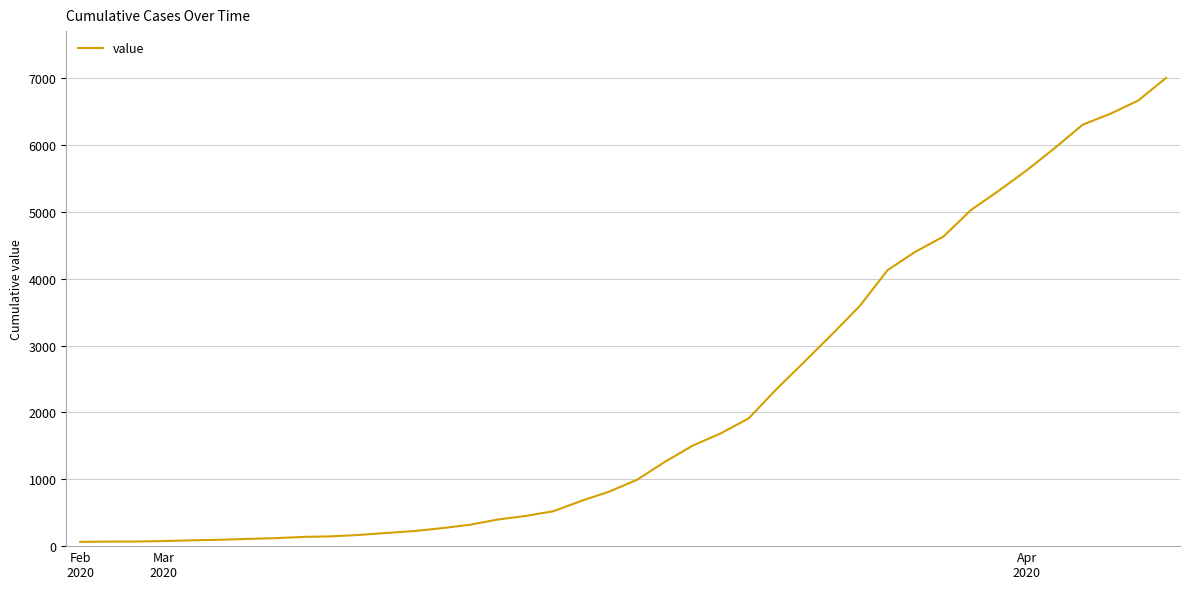

What is the difference between the maximum and minimum values?

6940